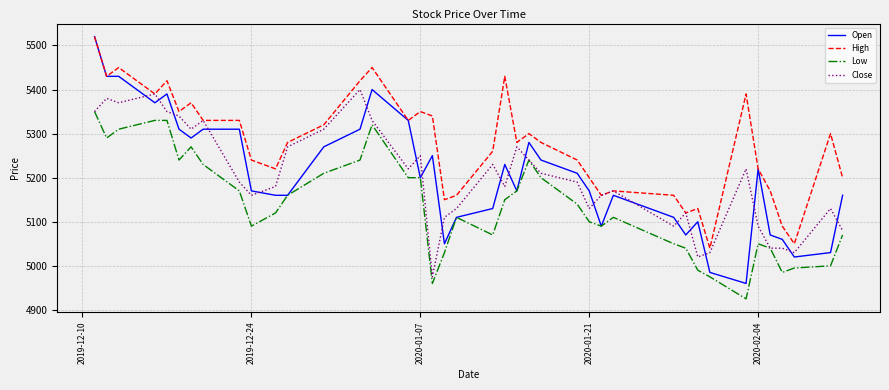

What is the maximum value for Low?

5350